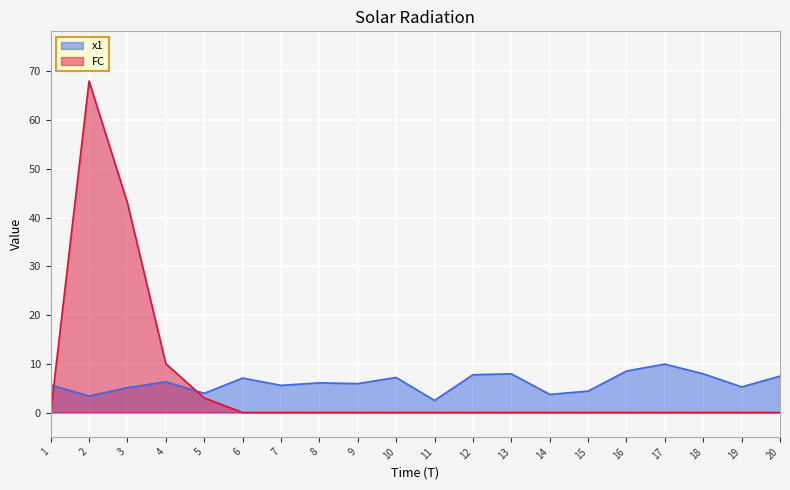

What is the difference between the highest and lowest values at 16?

8.5